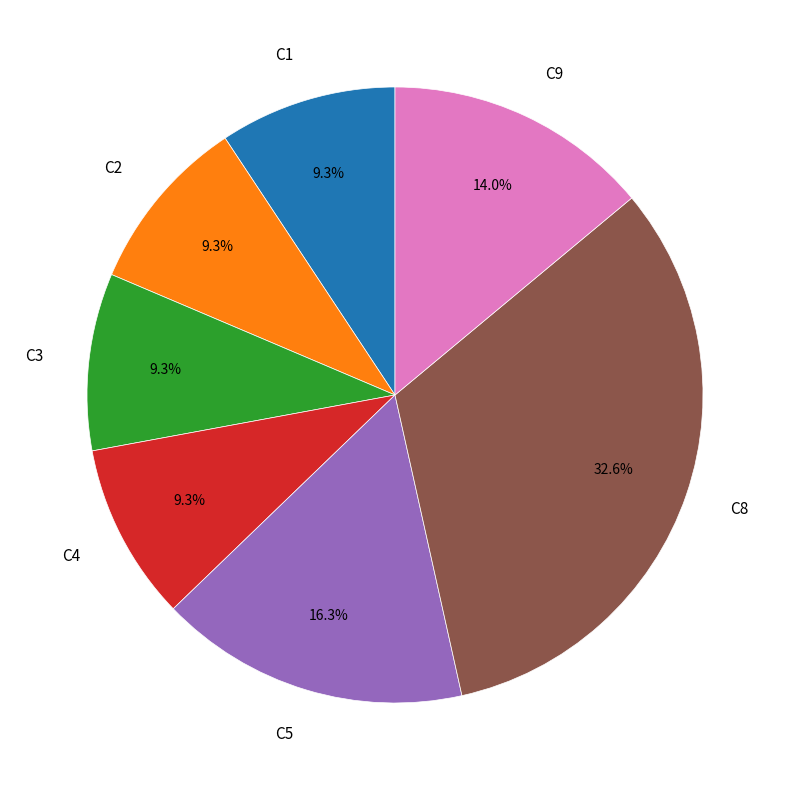

To the nearest percent, what is the combined percentage of C8 and C5?

49%